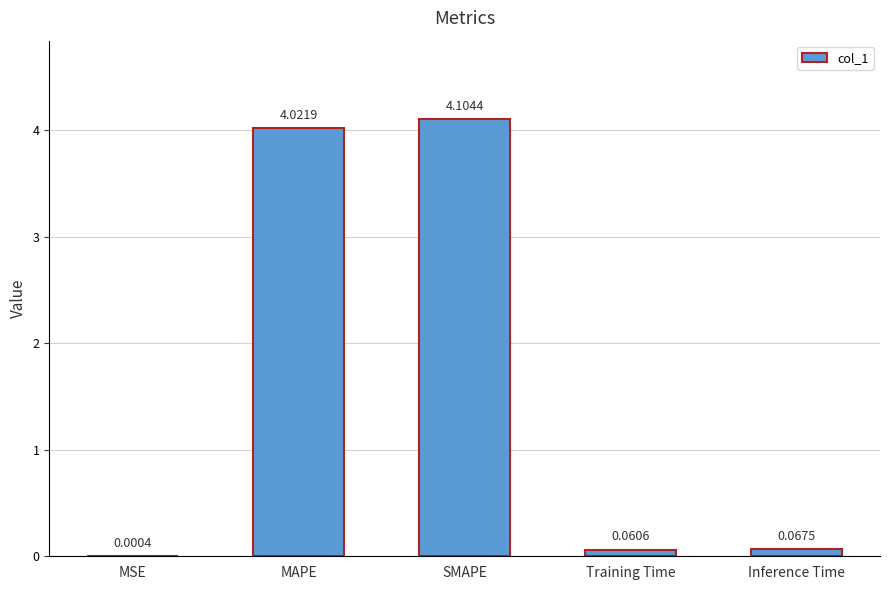

Approximately how many times larger is the value at SMAPE compared to MAPE?

1.0